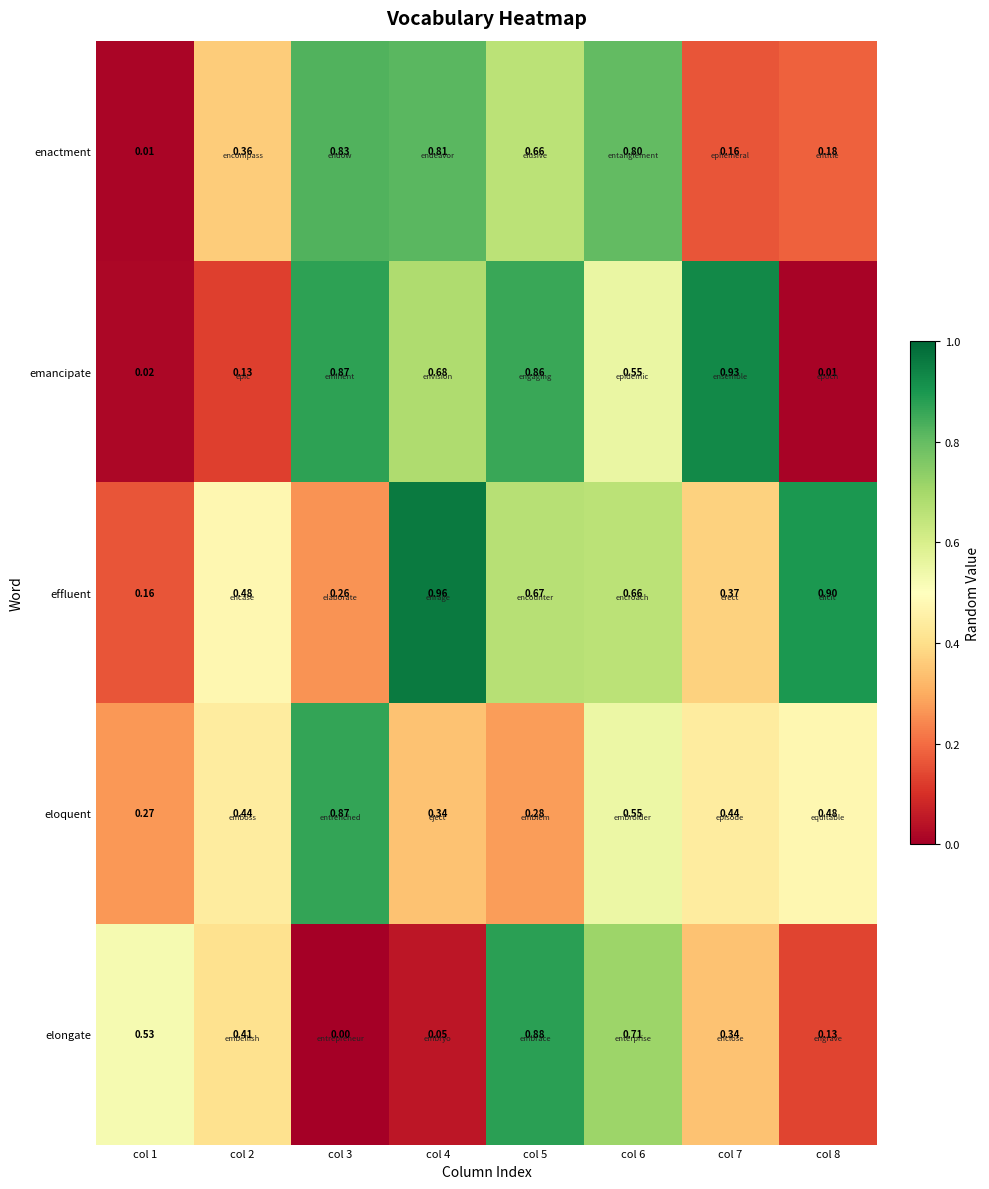

At col 4, list the series in order from largest to smallest.

effluent, enactment, emancipate, eloquent, elongate